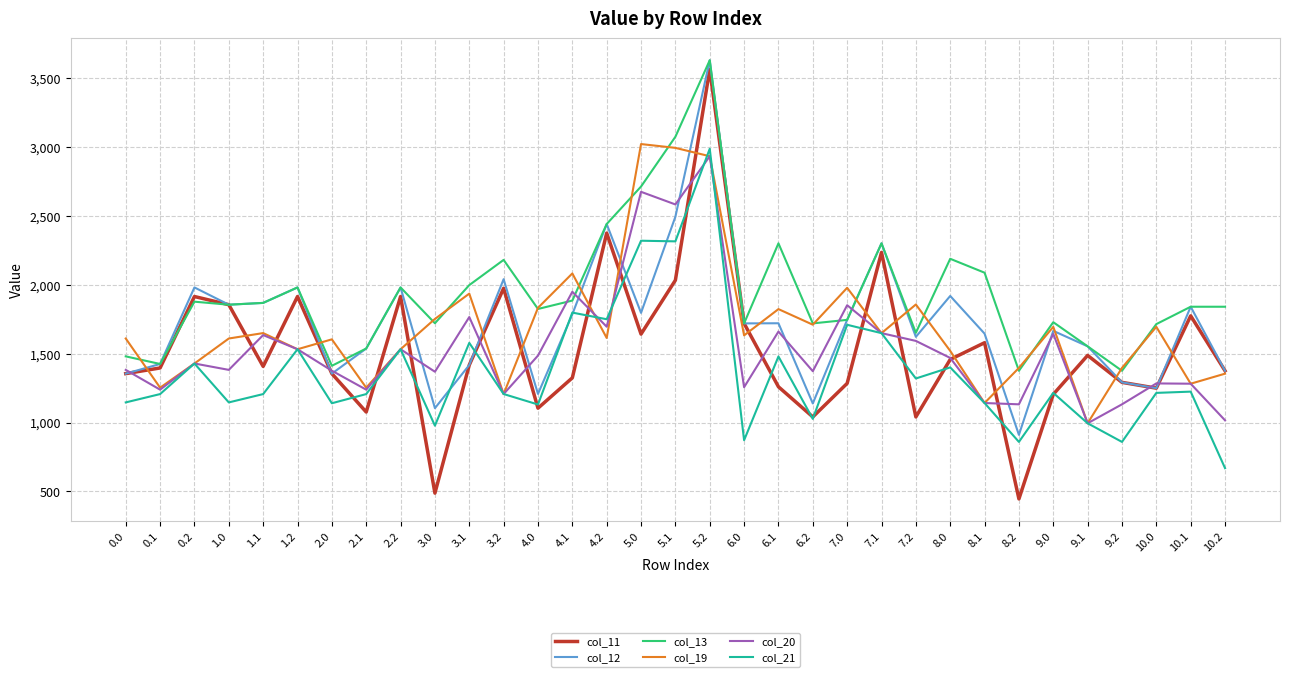

Where is col_20 nearest to the value 1963?

4.1